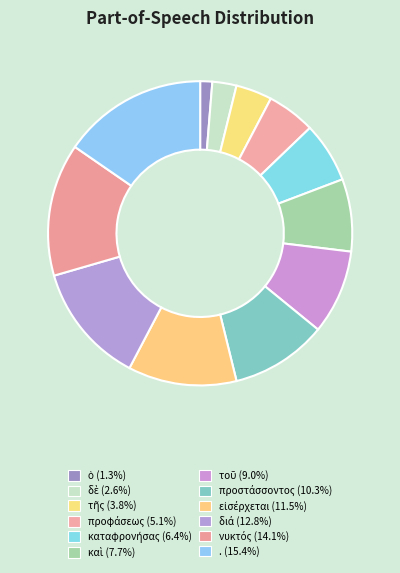

To the nearest percent, what is the difference between the largest and smallest slice percentages?

14%